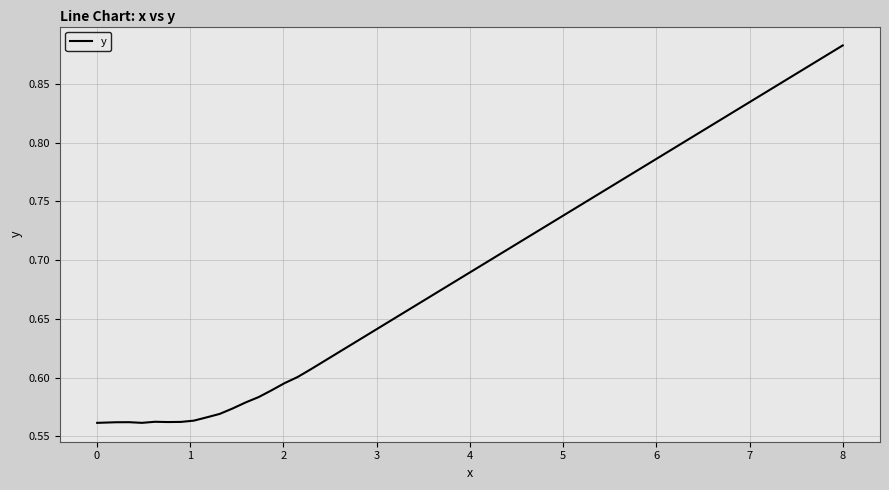

What is the difference between the maximum and minimum values?

0.3